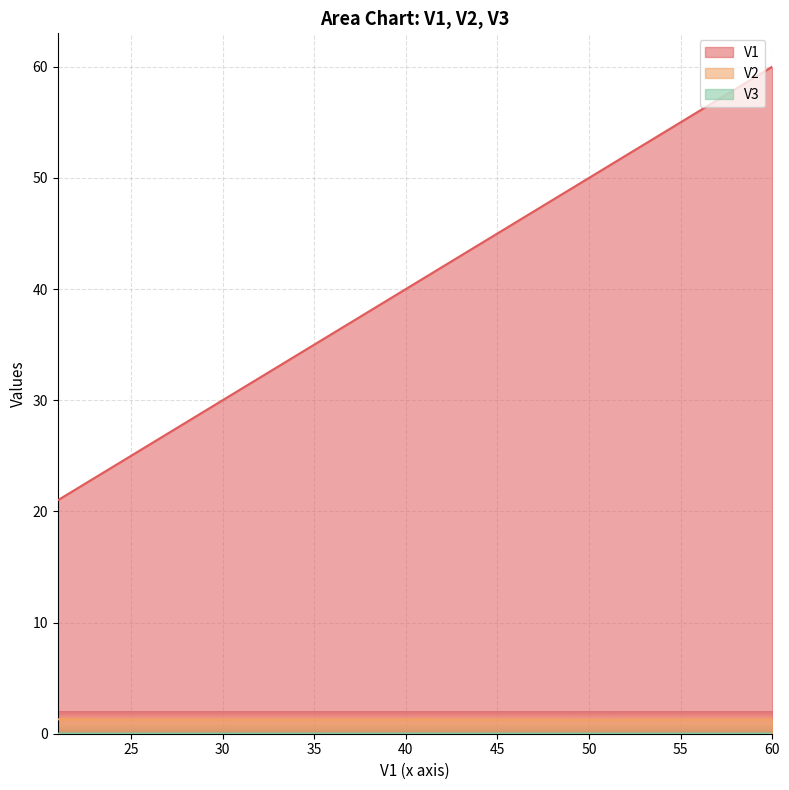

What are all the series names shown in the legend?

V1, V2, V3